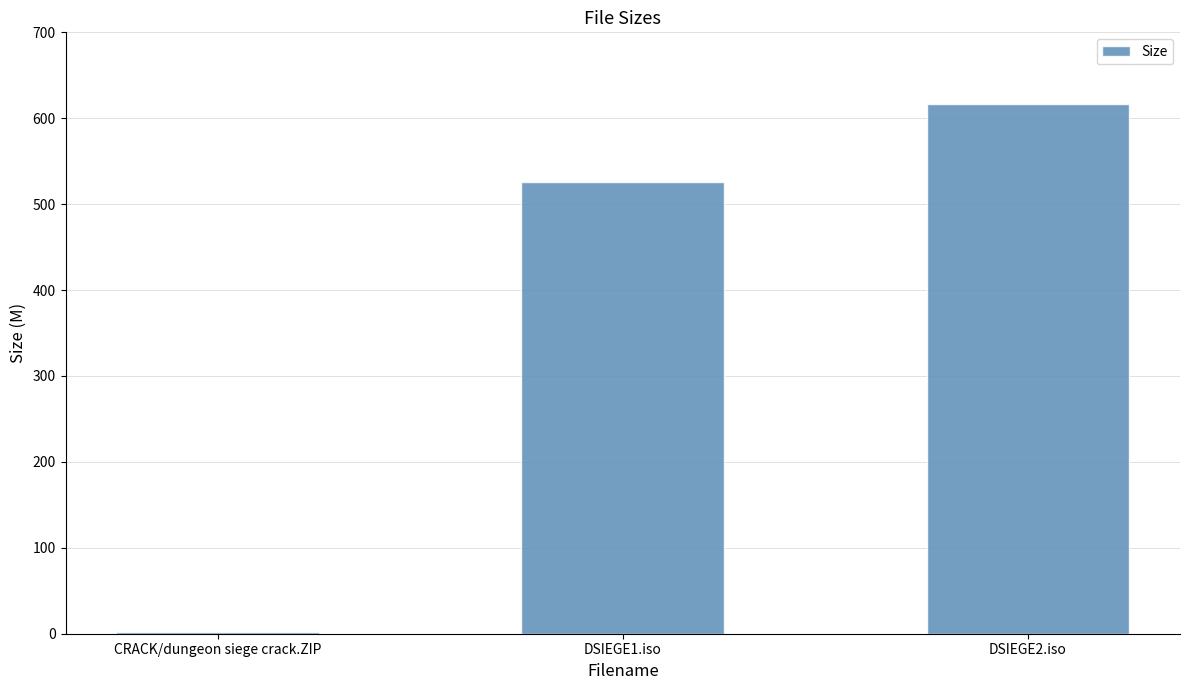

What is the sum of all values?

1144.2